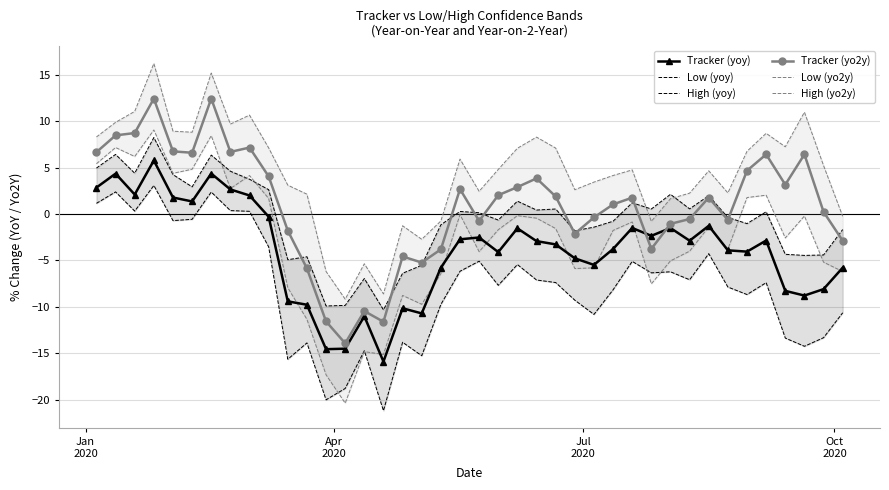

True or false: Tracker (yoy) and Tracker (yo2y) cross at least once.

True